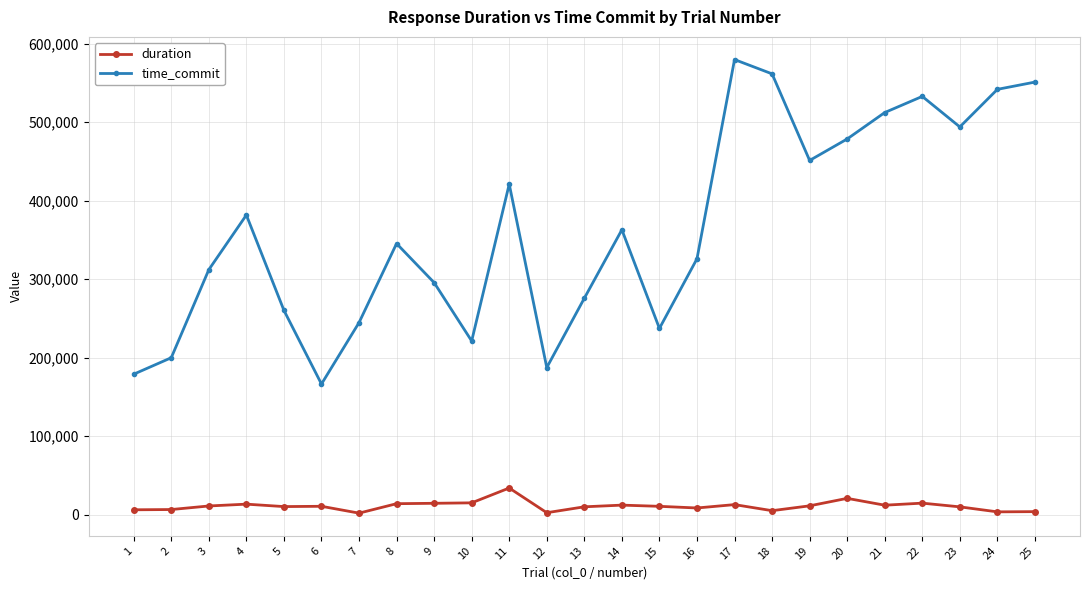

What is the highest value of the duration series?

33778.9